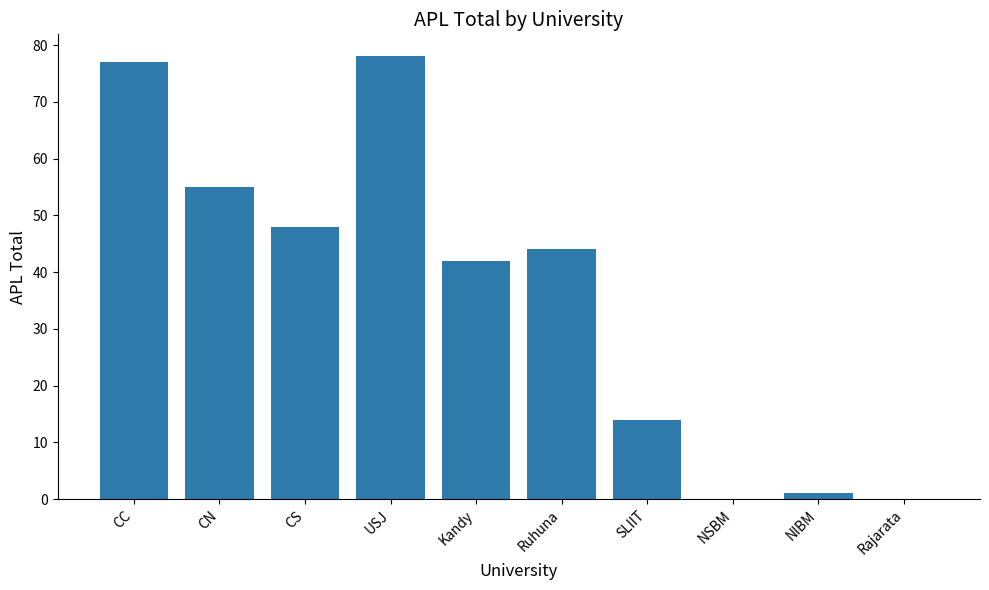

The chart shows a value of 0 at NSBM. True or false?

True